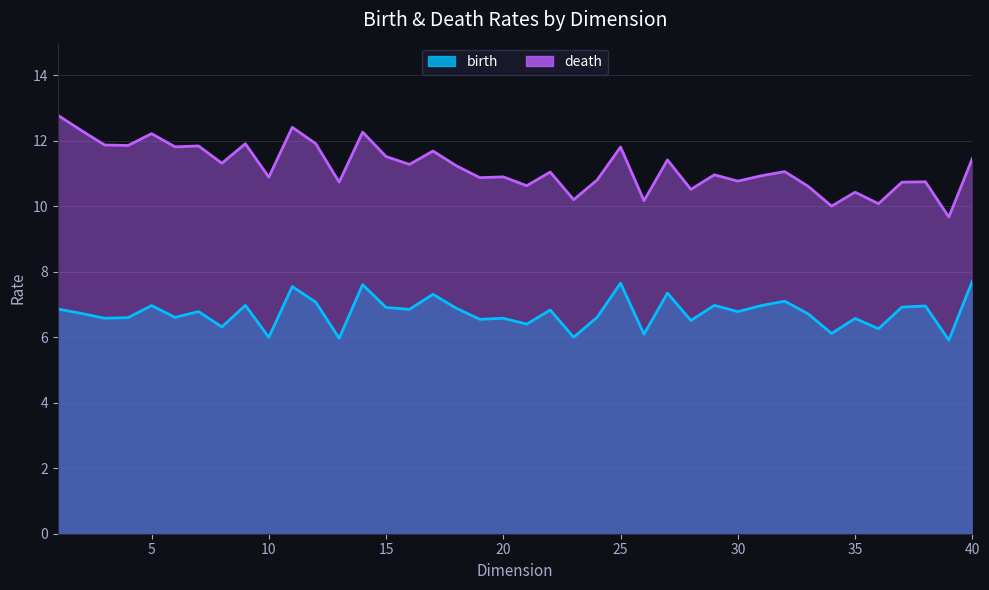

True or false: birth has a value of 2.3 at 32.

False